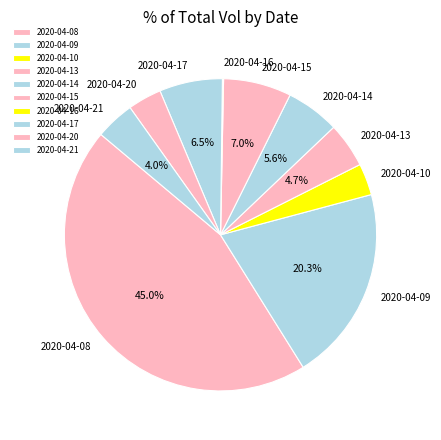

Is it true that 2020-04-17 is 12% of the pie?

False